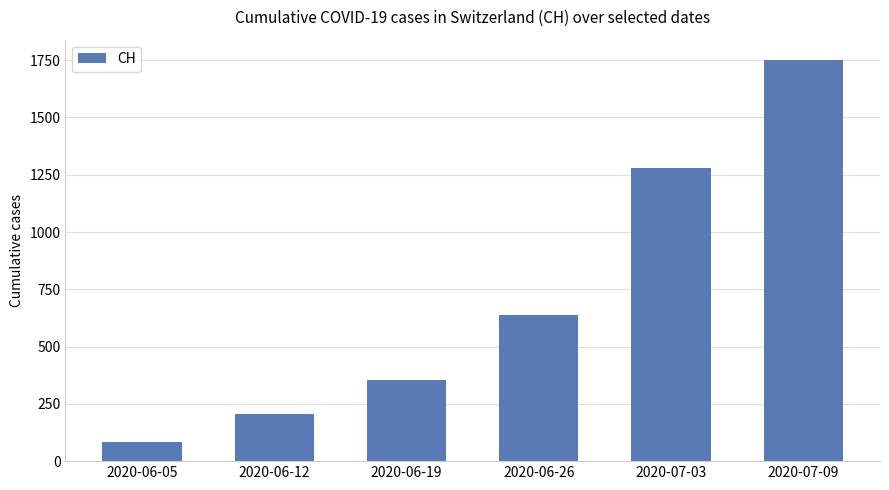

The value at 2020-06-12 is 206. True or false?

True